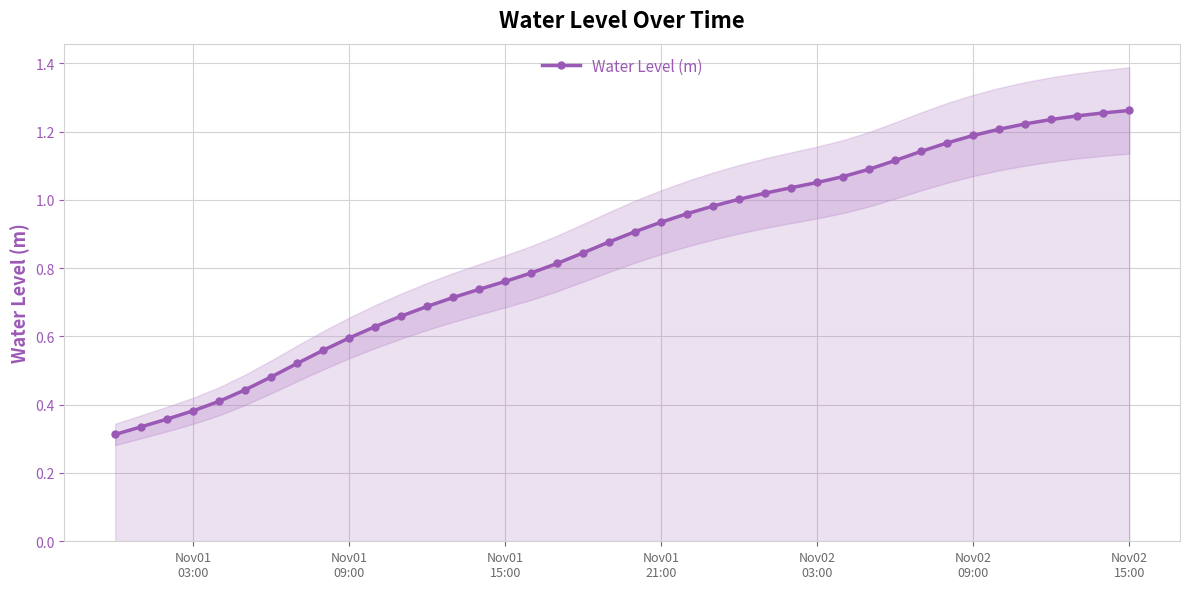

What is the value of the 25th point from the left?

1.0